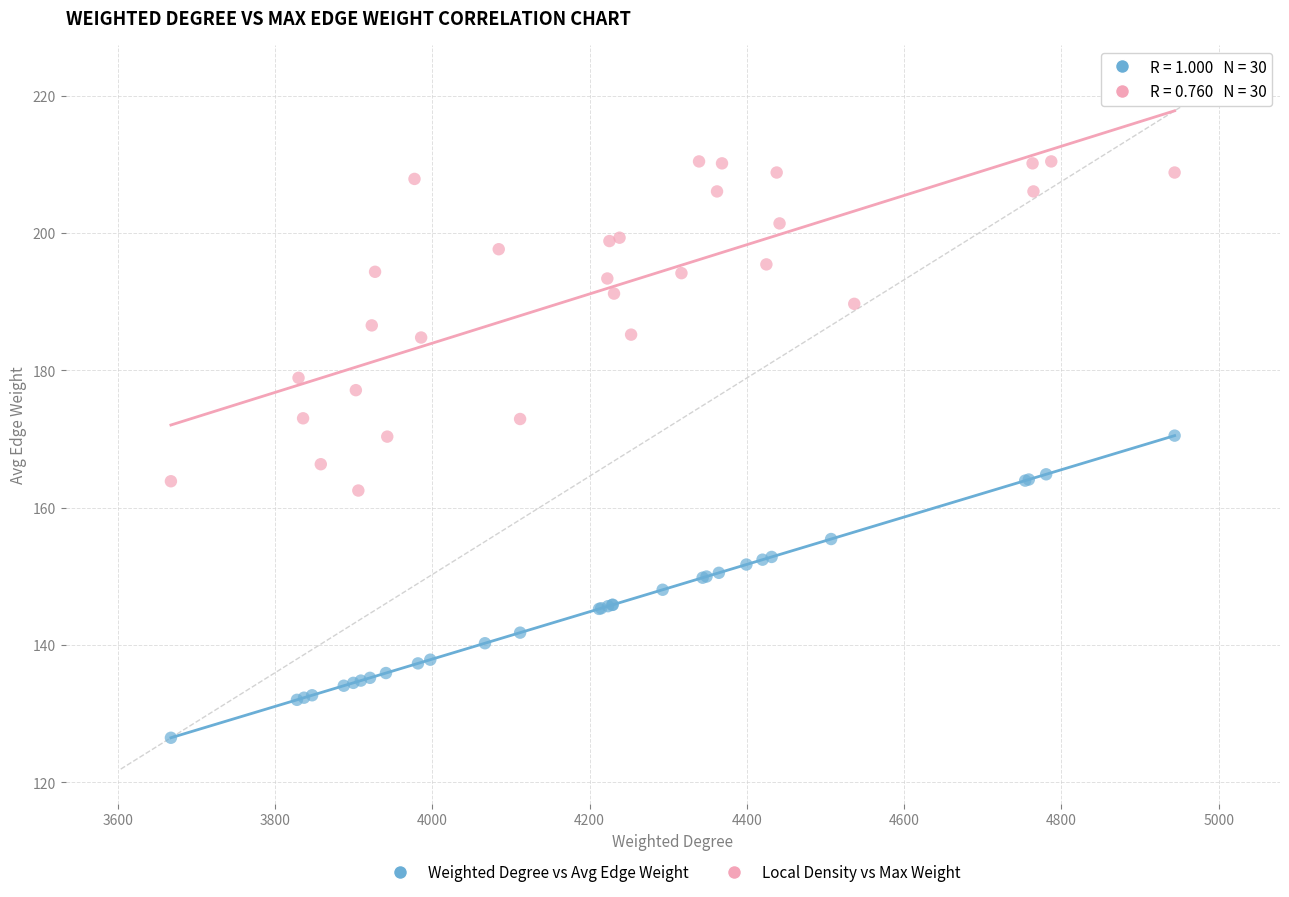

Which series contains the lowest Y value?

Weighted Degree vs Avg Edge Weight